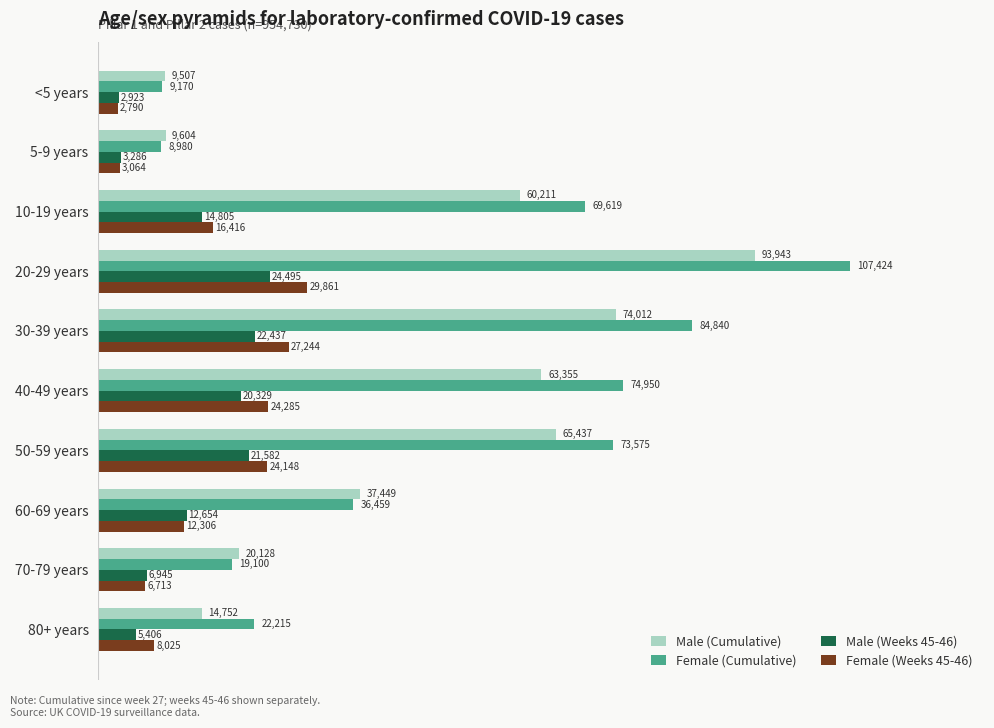

What is the difference between the maximum and minimum values in the Male (Cumulative) series?

84436